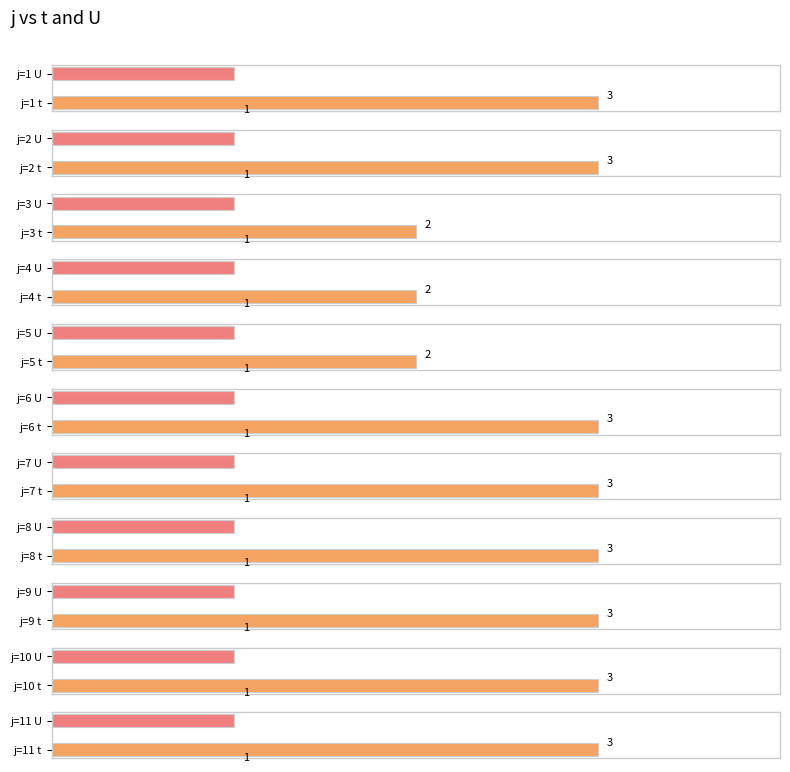

The t series shows 3 at 5. True or false?

False